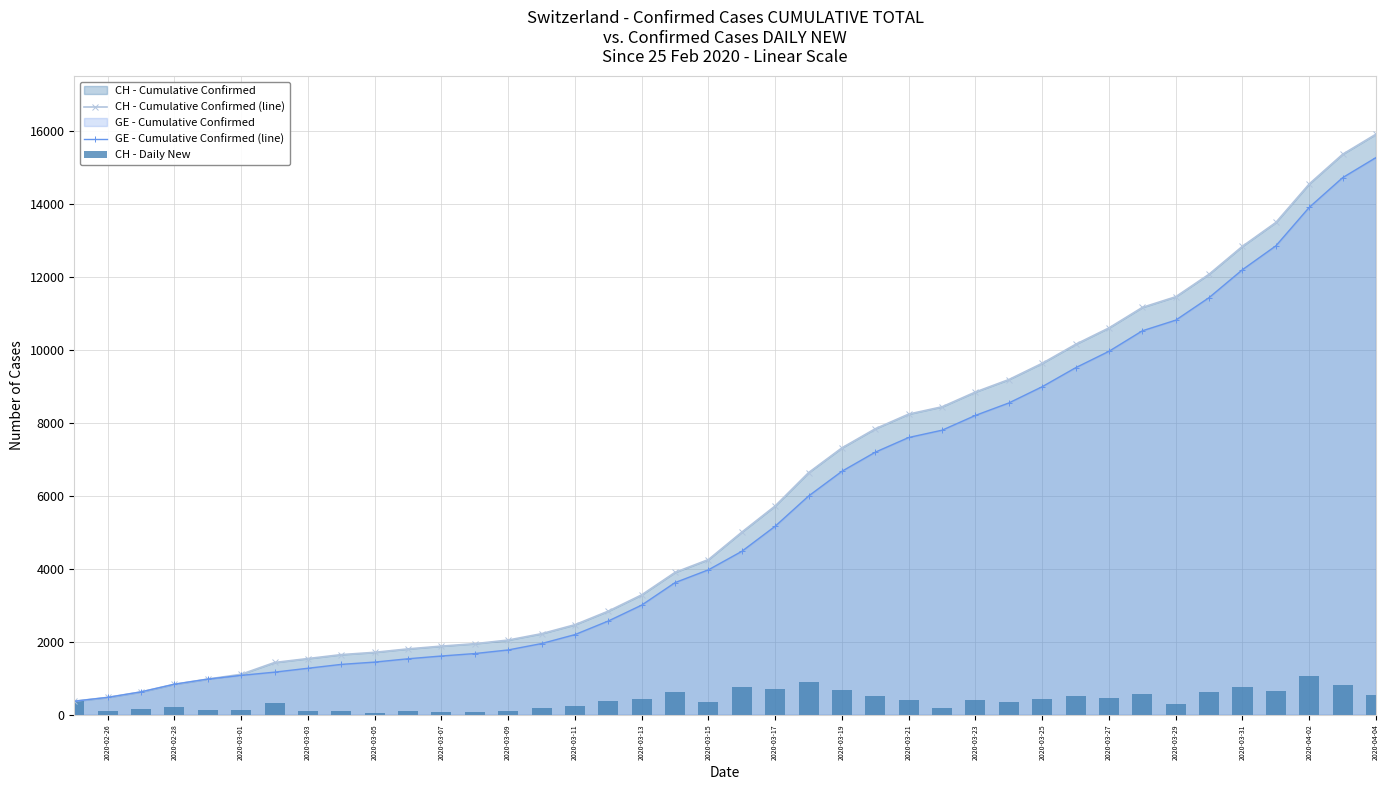

What is the sum of the GE - Cumulative Confirmed (line) values at 2020-02-28 and 2020-03-21?

8447